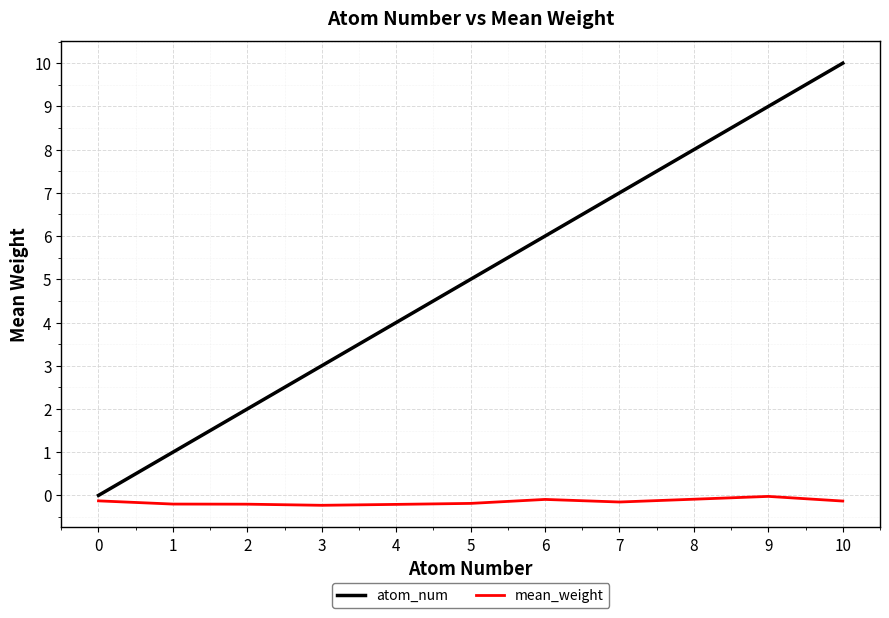

True or false: atom_num and mean_weight intersect in this chart.

False